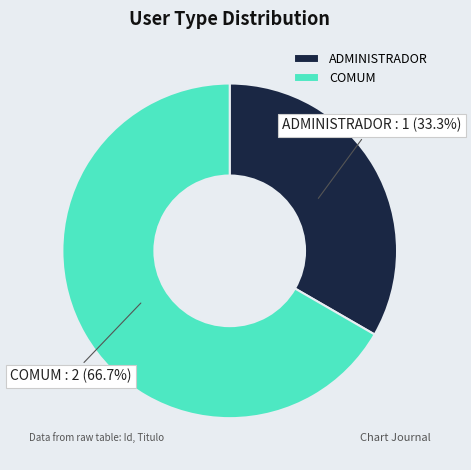

The COMUM slice represents 53% of the pie. True or false?

False